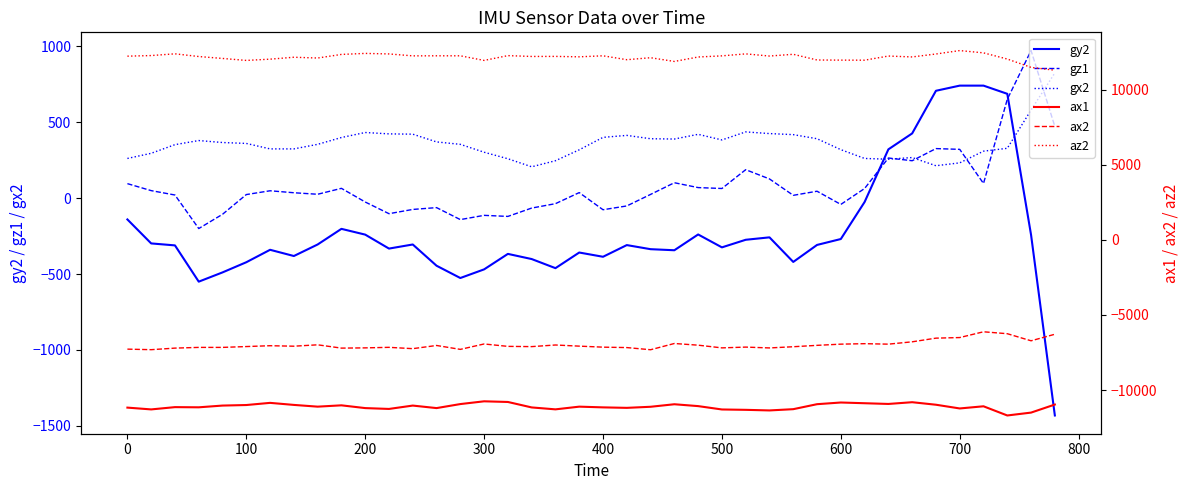

Count the number of categories in the chart.

40